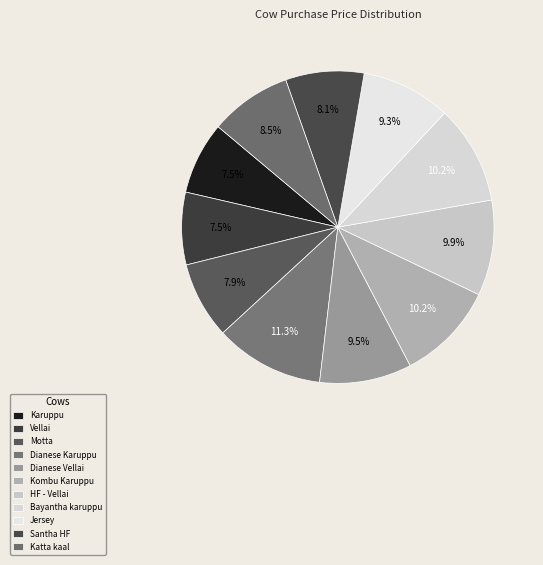

Which category has the biggest portion of the pie?

Dianese Karuppu